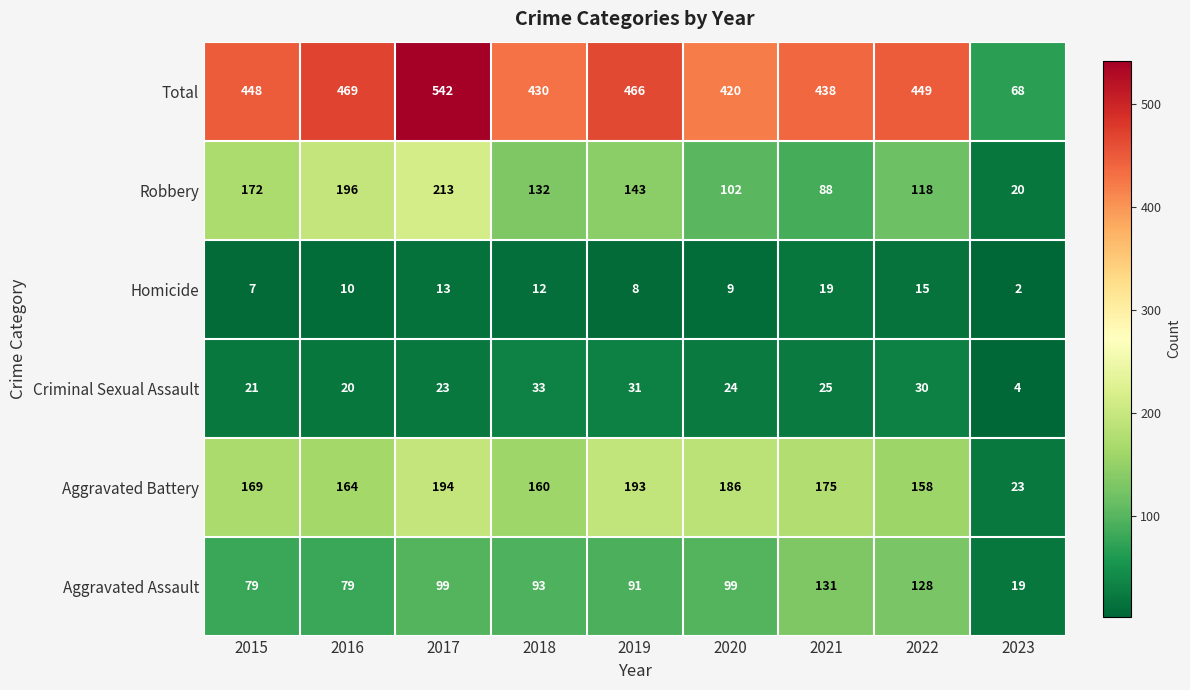

Is the value of Robbery at 2021 greater than the value of Homicide at 2020?

Yes